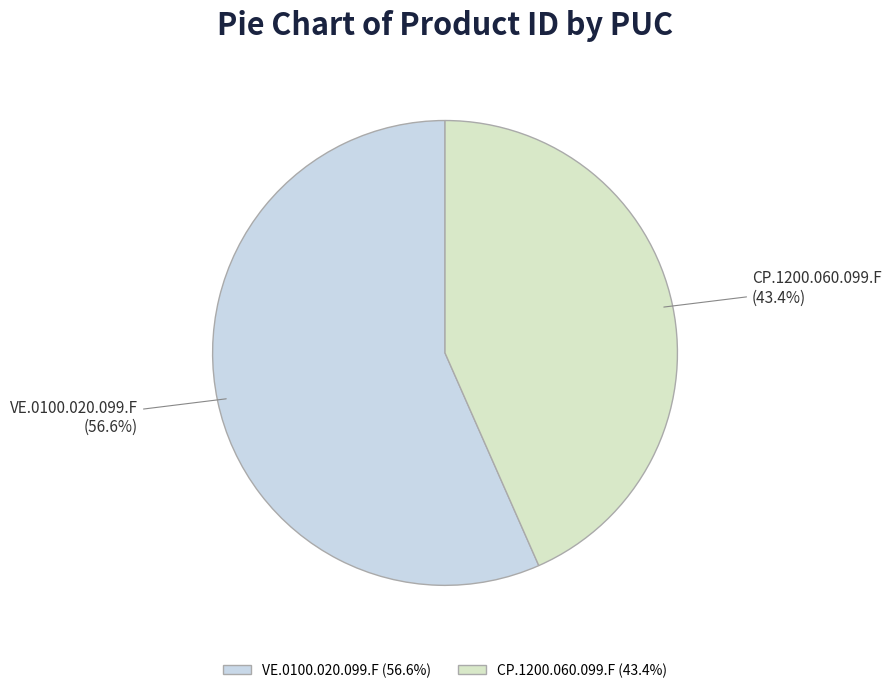

Is it true that CP.1200.060.099.F is 43% of the pie?

True